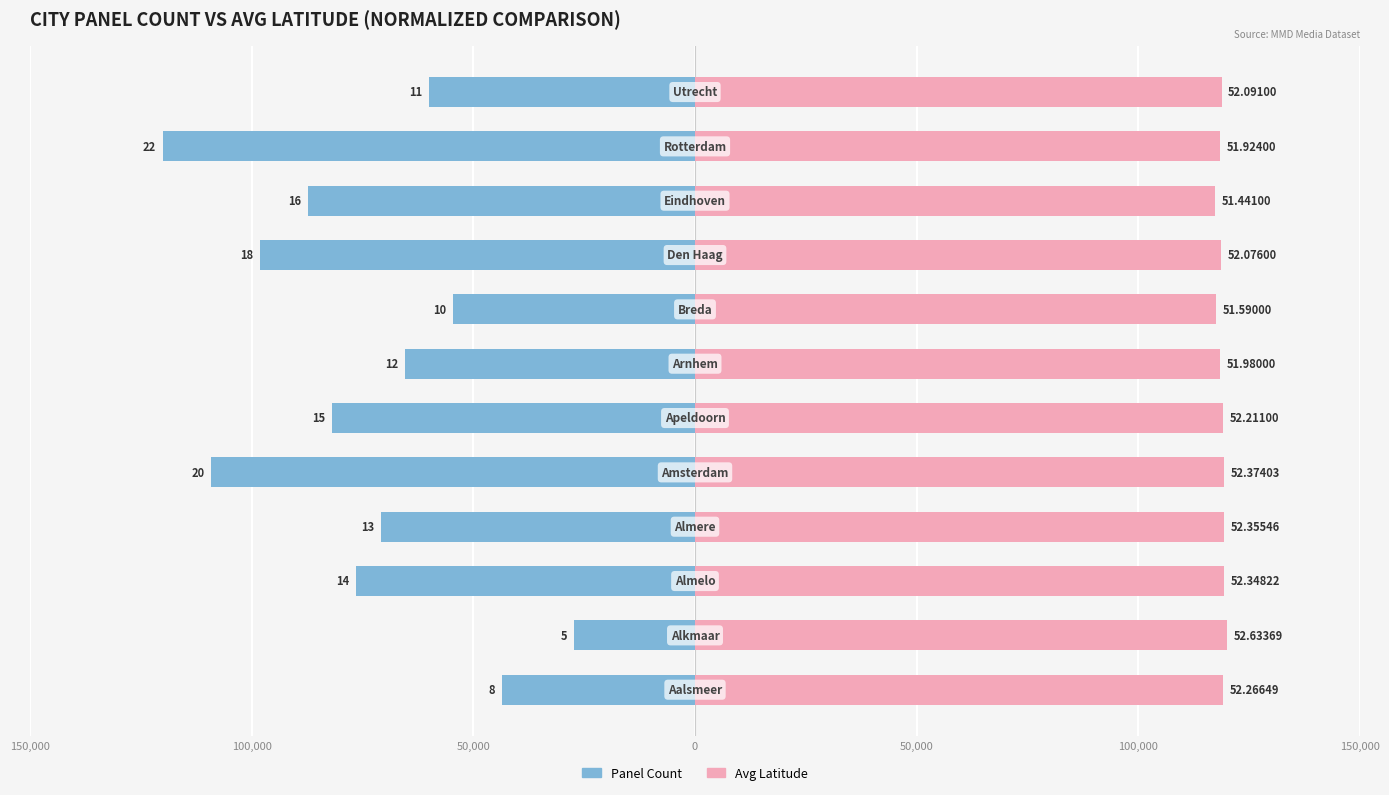

Count the number of data series in this chart.

2